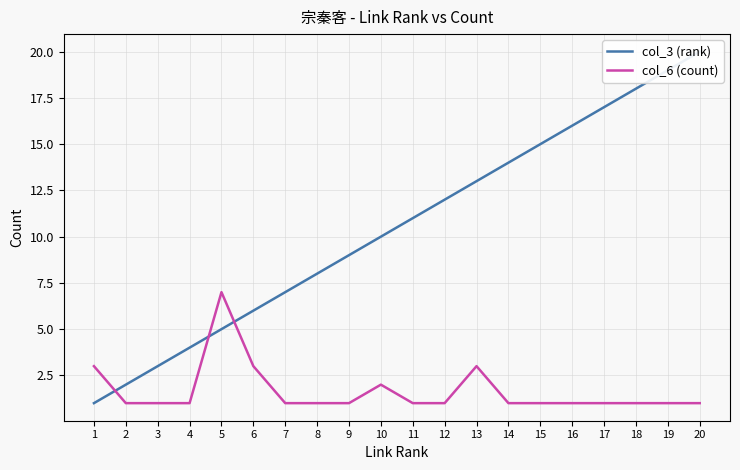

At which category is the sum across all series the highest?

20